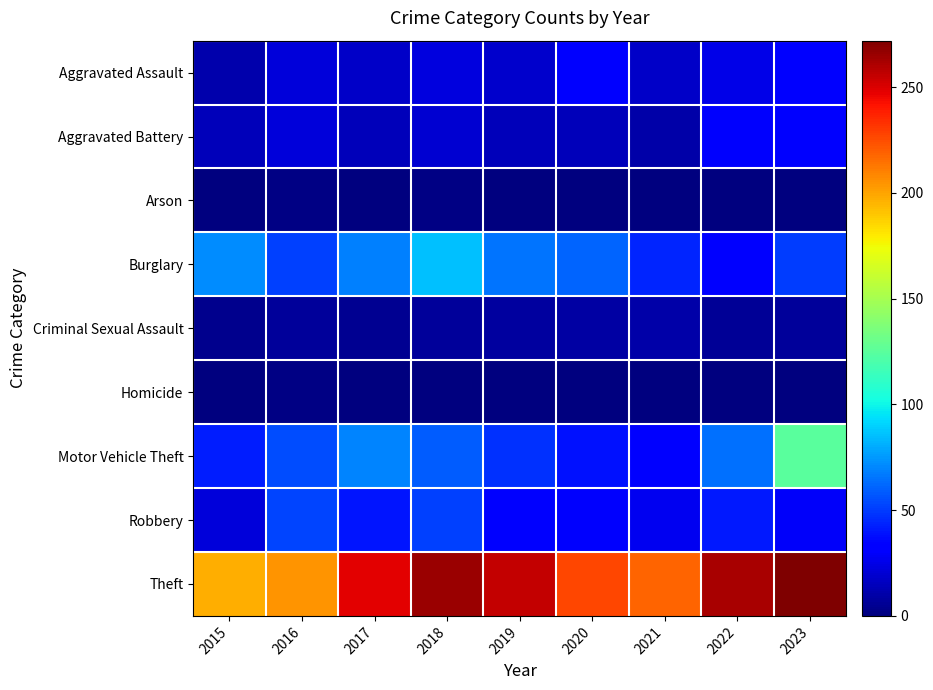

Count the number of data series in this chart.

9